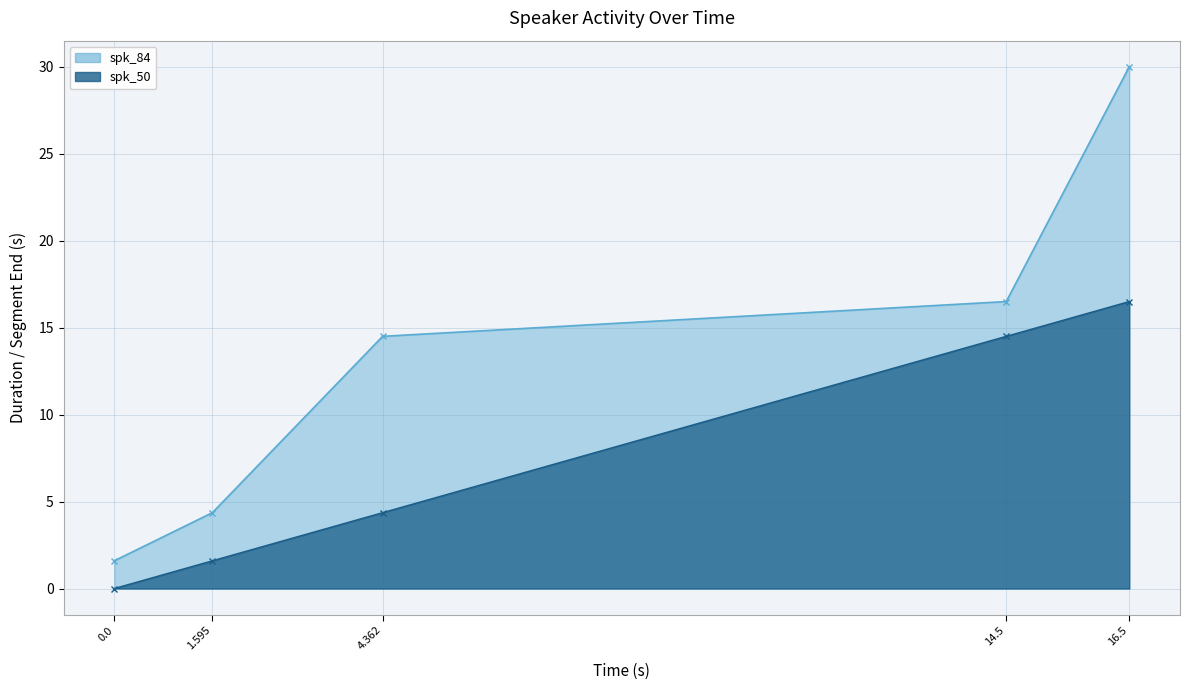

How many lines are shown in the chart?

2